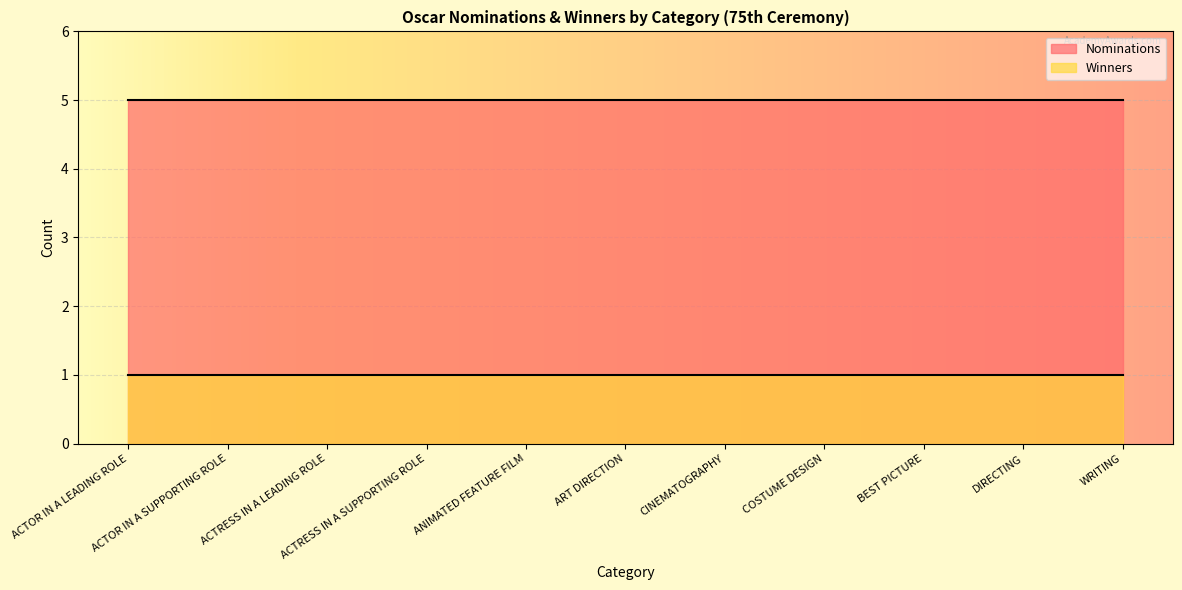

What is the label of the 7th point from the right?

ANIMATED FEATURE FILM